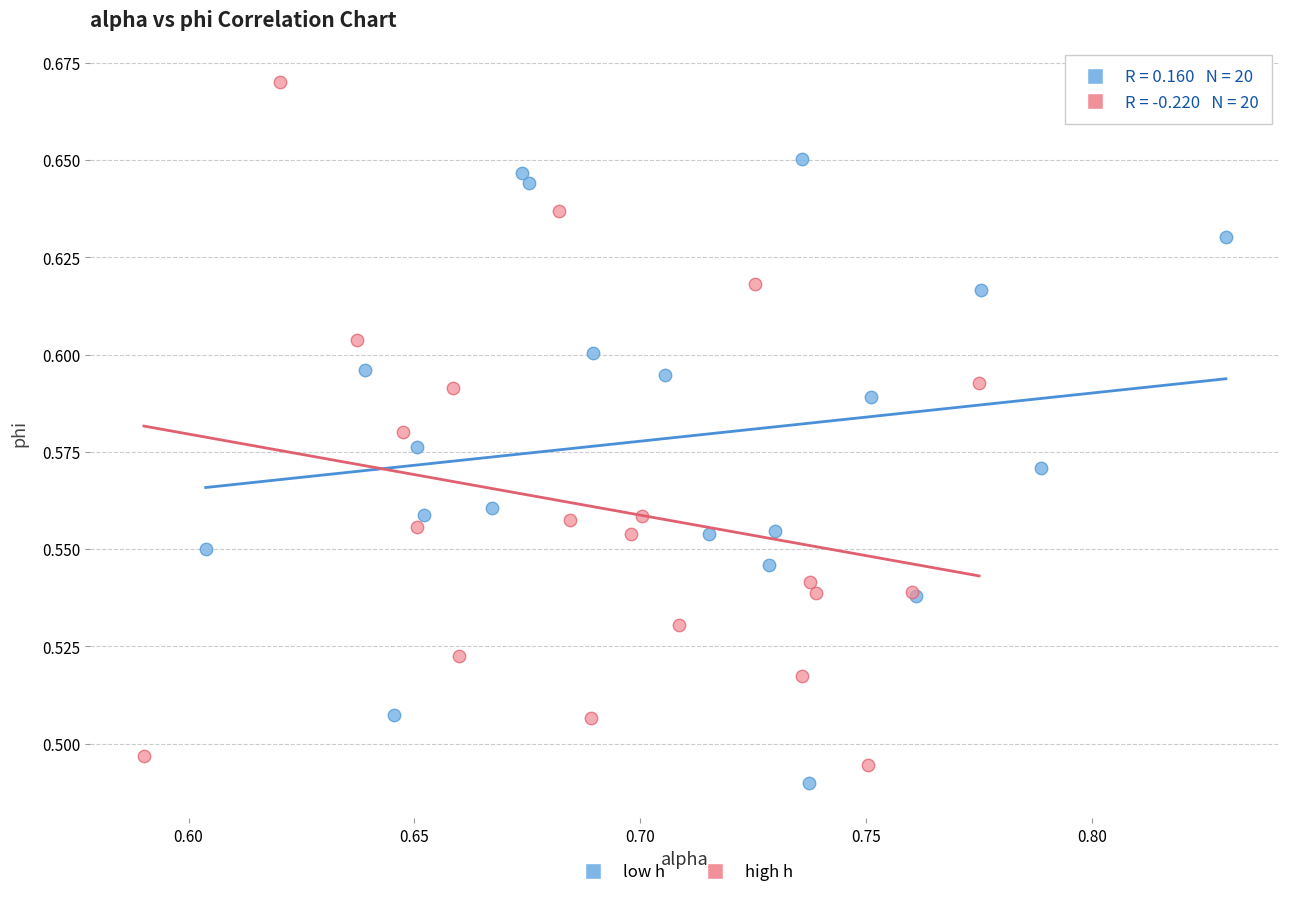

Which series reaches the minimum Y coordinate?

low h